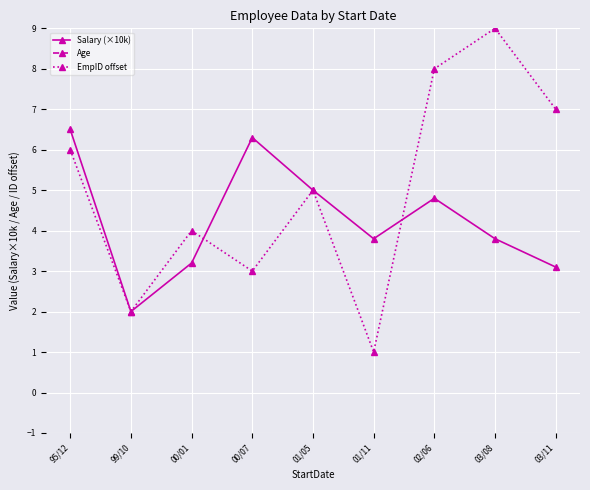

Which series changed the most between 03/08 and 03/11?

EmpID offset